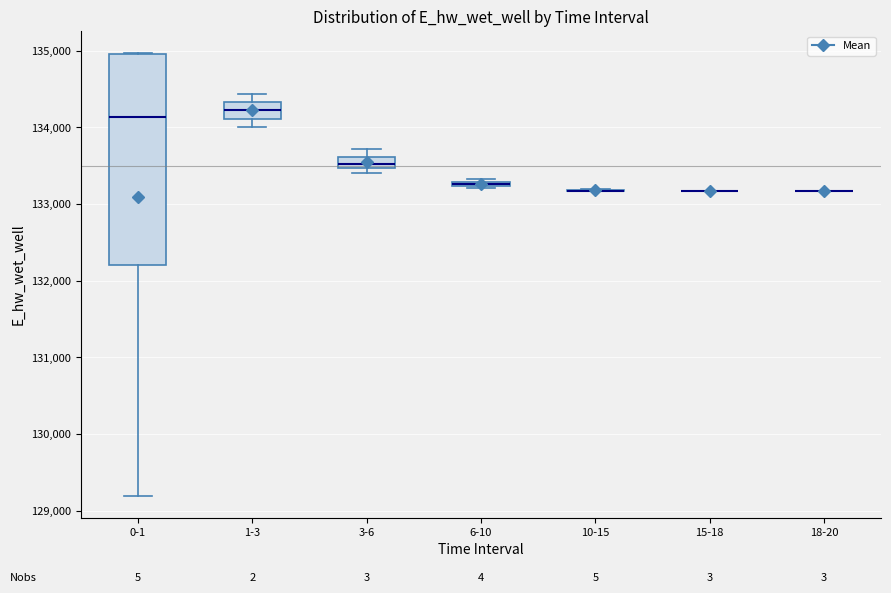

Which box is the tallest, from its lower edge to its upper edge?

0-1